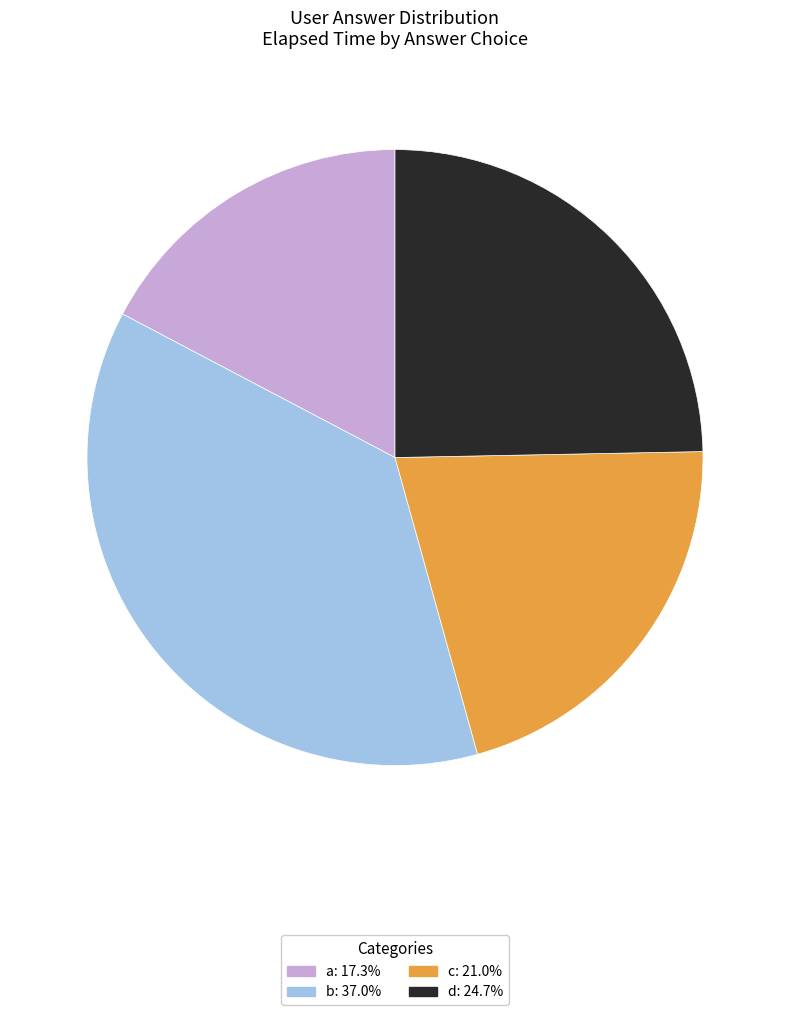

Is there a majority slice in this chart?

No